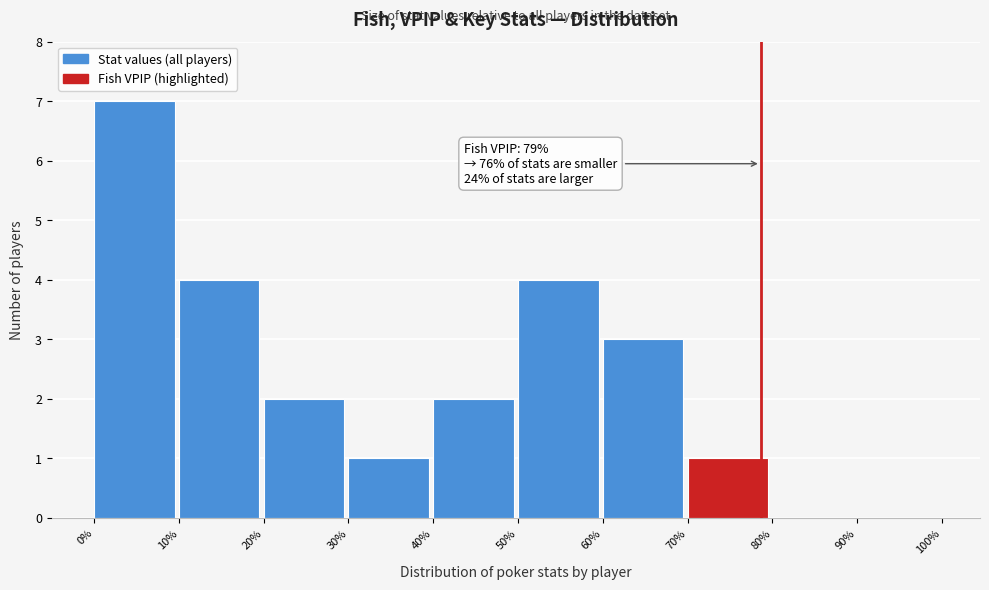

What is the maximum value shown in the chart?

7